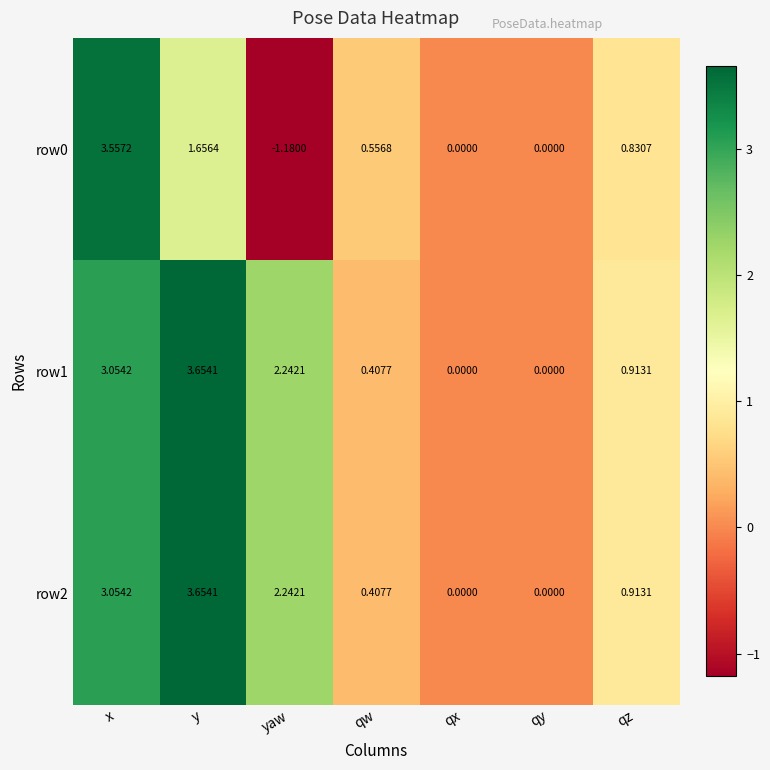

At which label does row0 reach its peak?

x